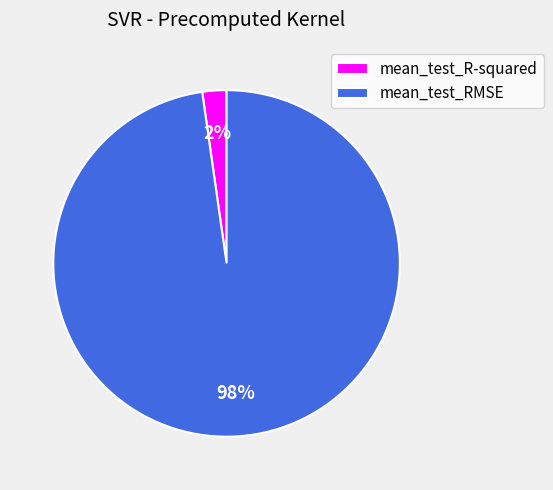

Does mean_test_RMSE account for over 50% of the chart?

Yes